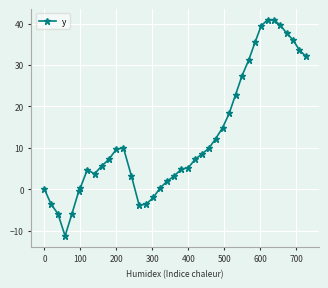

What is the greatest value displayed?

40.9